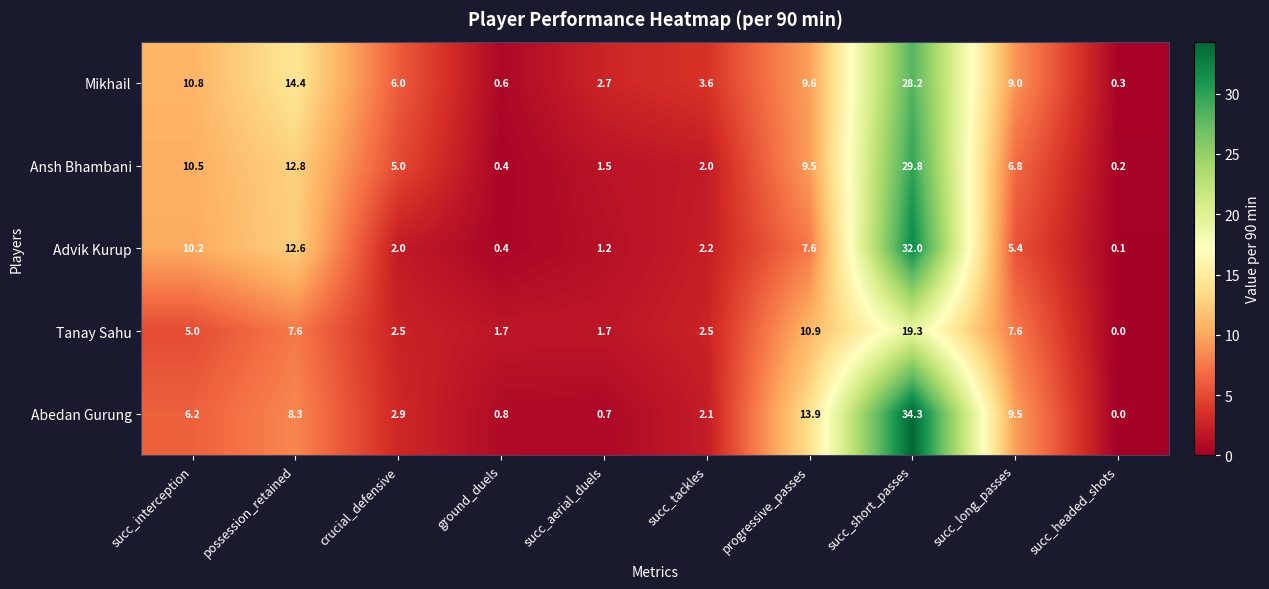

True or false: Tanay Sahu has a value of 7.1 at progressive_passes.

False